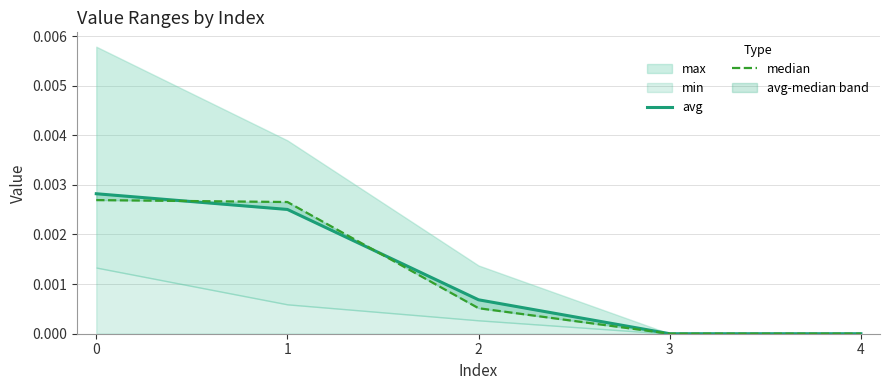

How many data points in median are above 0?

3